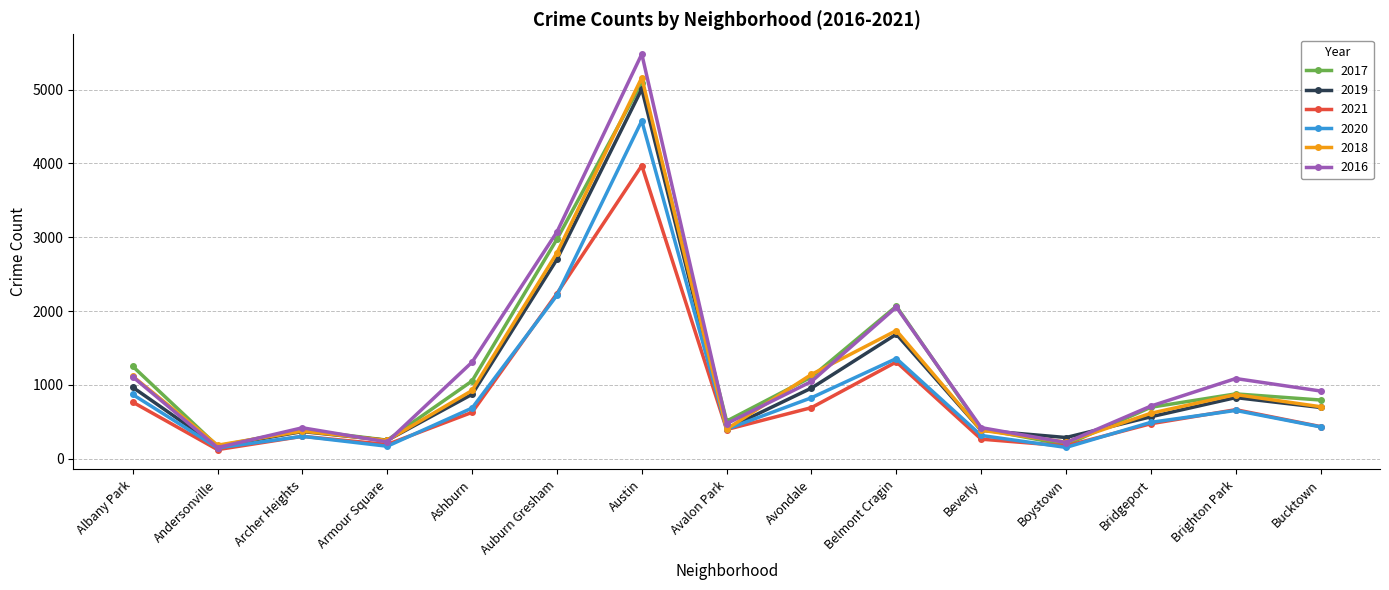

After their last crossing, which series has the higher values: 2018 or 2017?

2017